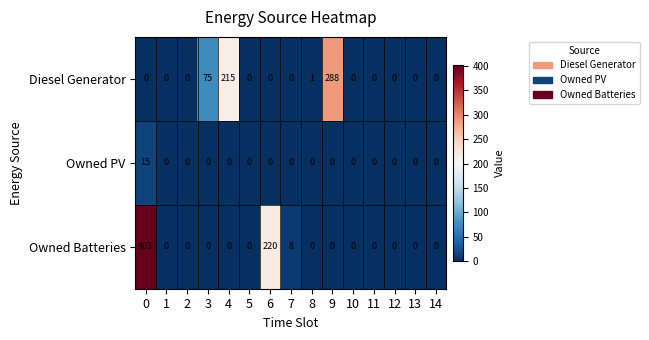

Which series changed the most between 8 and 12?

Diesel Generator